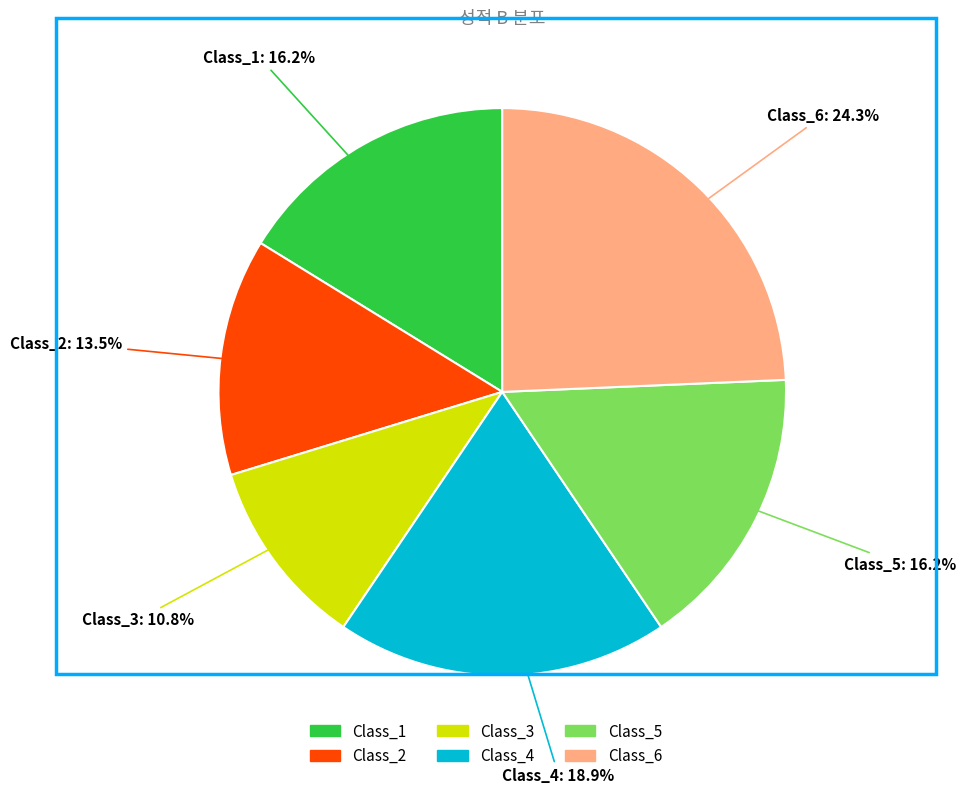

Which slice is the smallest?

Class_3